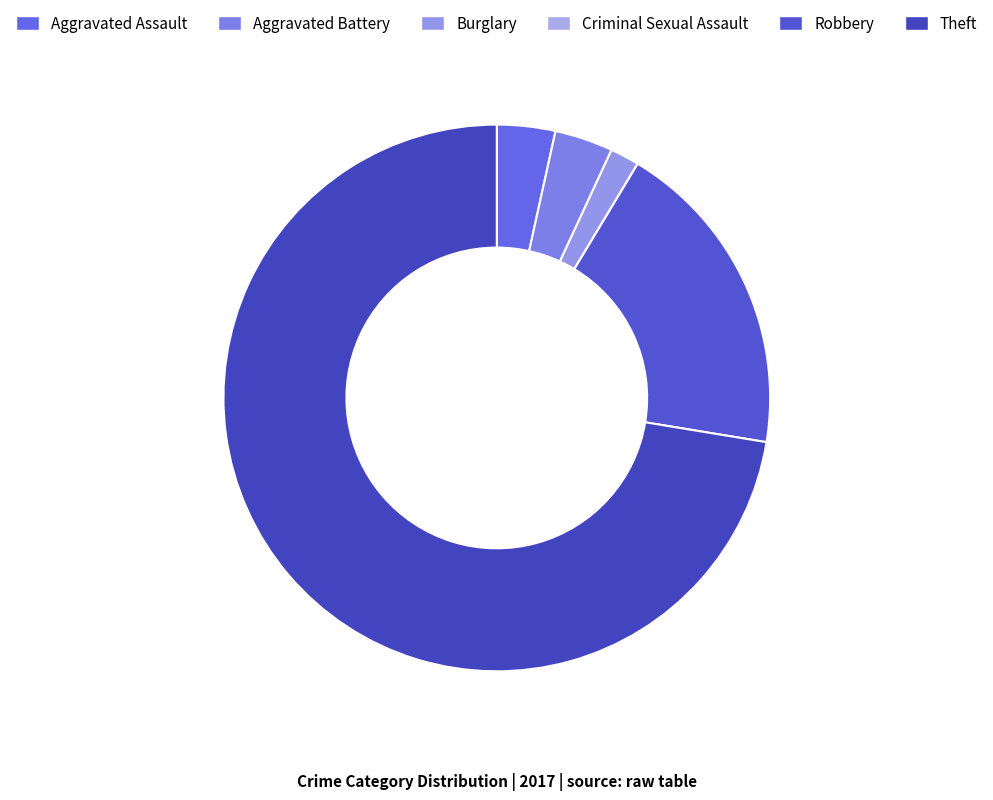

To the nearest percent, what is the difference between the Criminal Sexual Assault and Aggravated Assault slice percentages?

3%